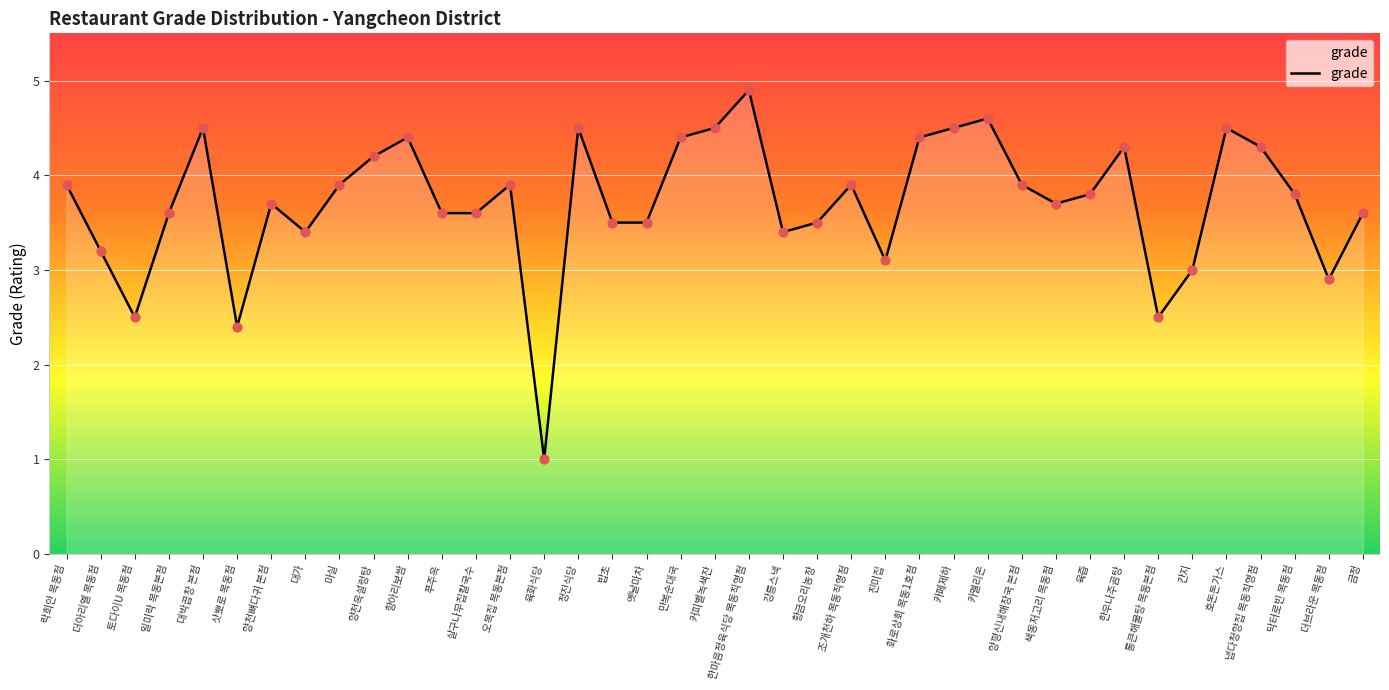

What is the change in value from 밥초 to 한마음정육식당 목동직영점?

+1.4